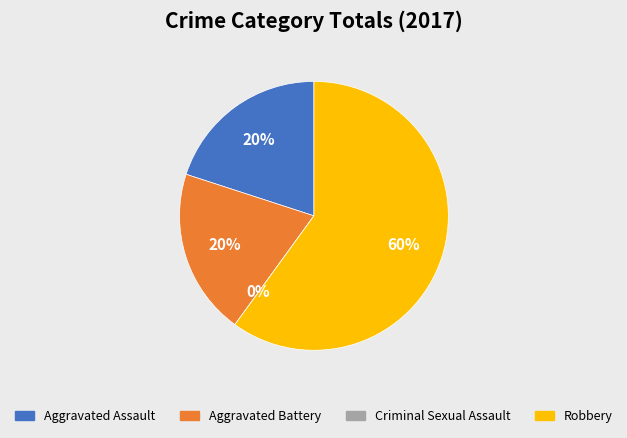

How many slices are in this pie chart?

4